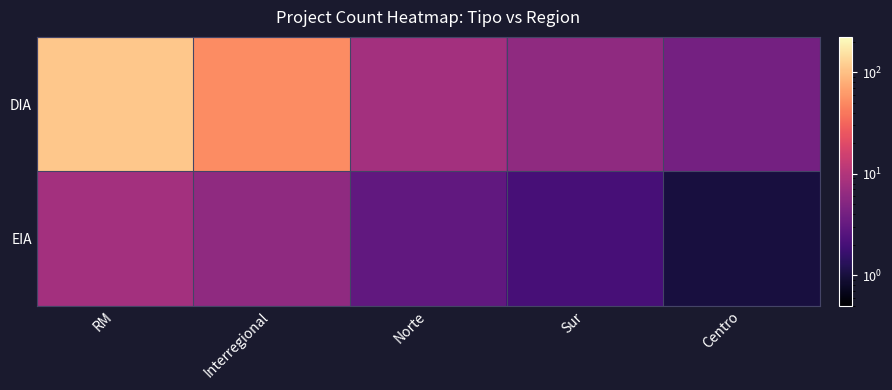

What is the spread (max minus min) of values at Centro?

3